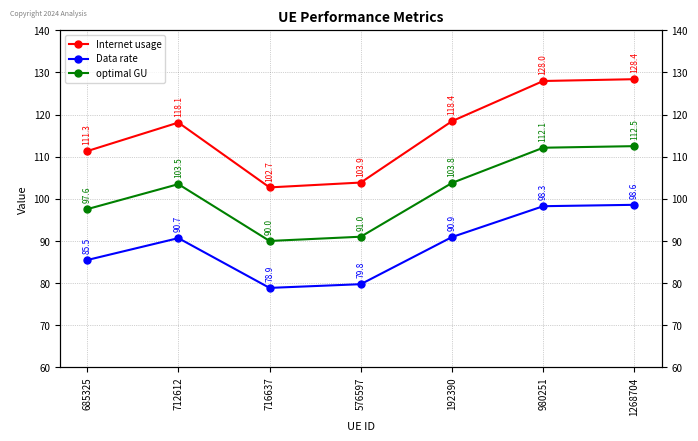

What is the maximum value shown in the chart?

128.4